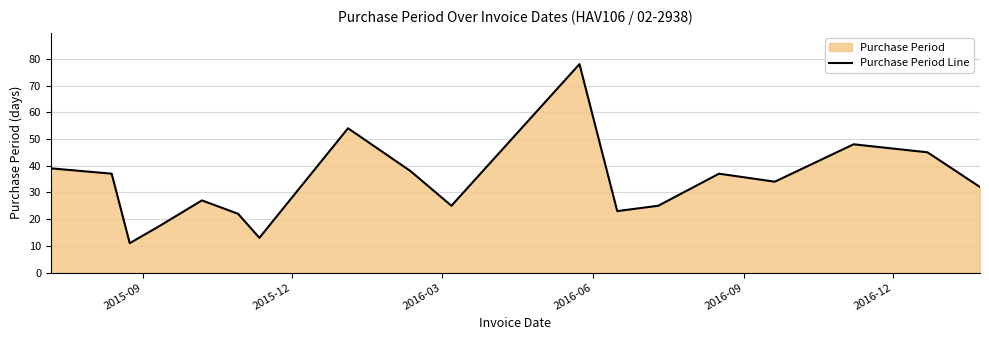

True or false: the data has more than 2 interior local peaks.

True